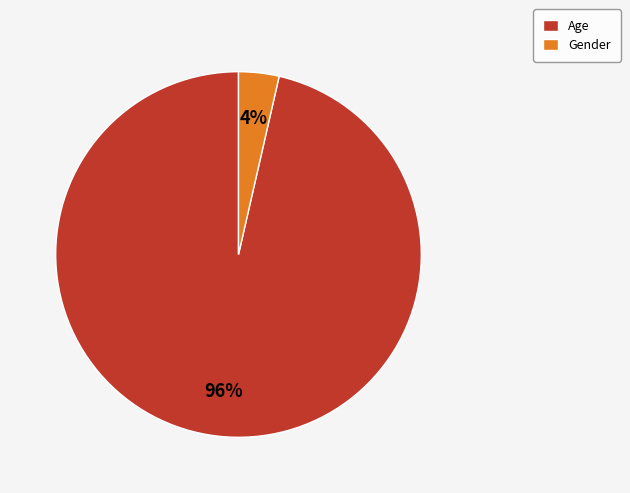

Is the sum of Age and Gender greater than half?

Yes